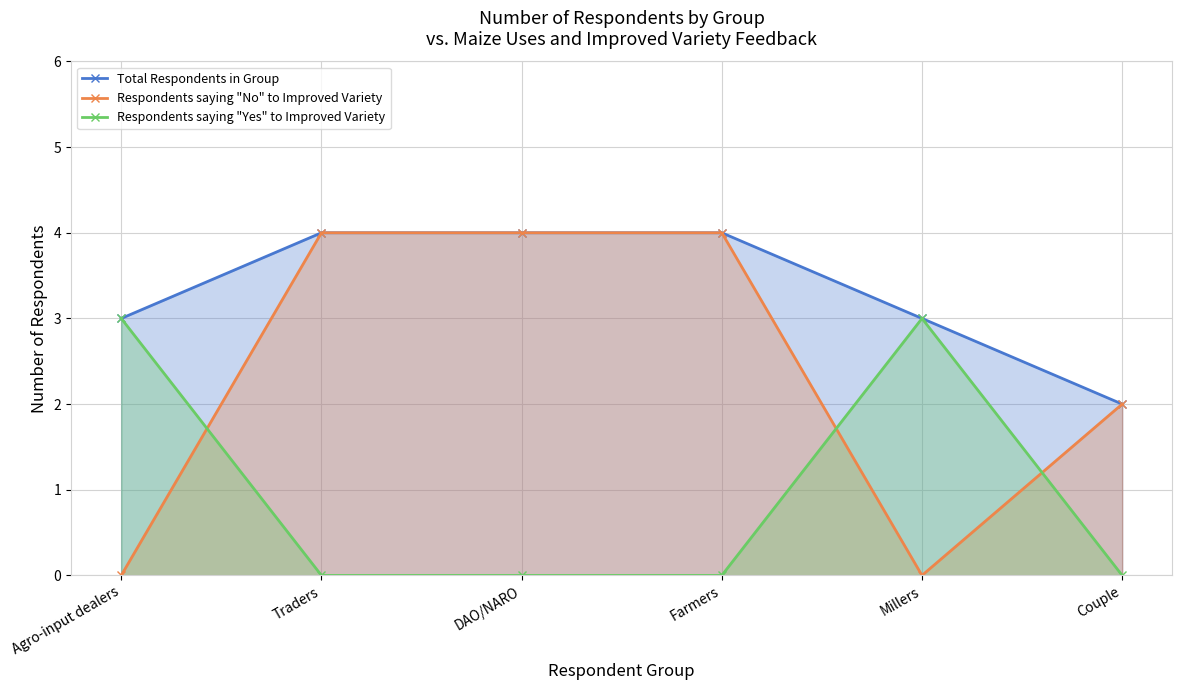

Is the value of Respondents saying "No" to Improved Variety at DAO/NARO greater than the value of Respondents saying "Yes" to Improved Variety at Couple?

Yes